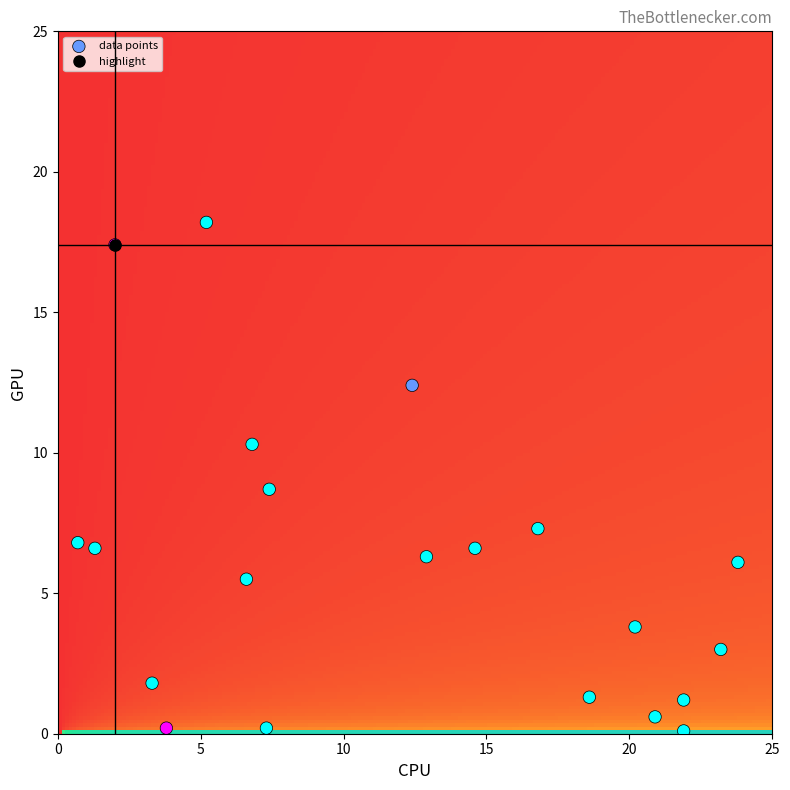

What is the range of Y values (max minus min)?

18.1